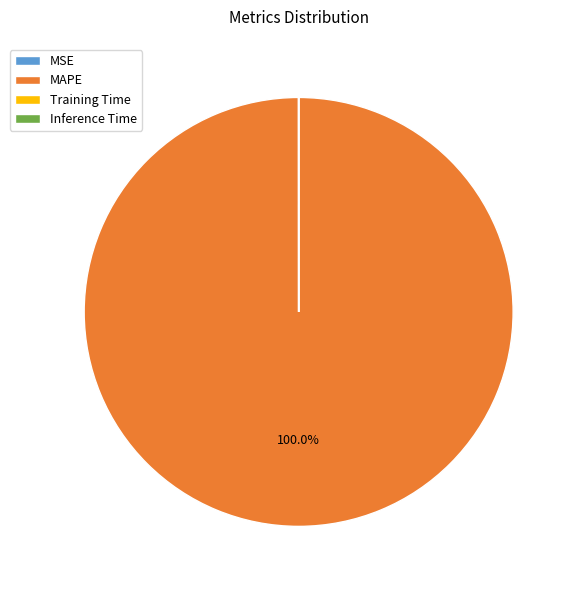

Which slice represents more than half of the pie?

MAPE